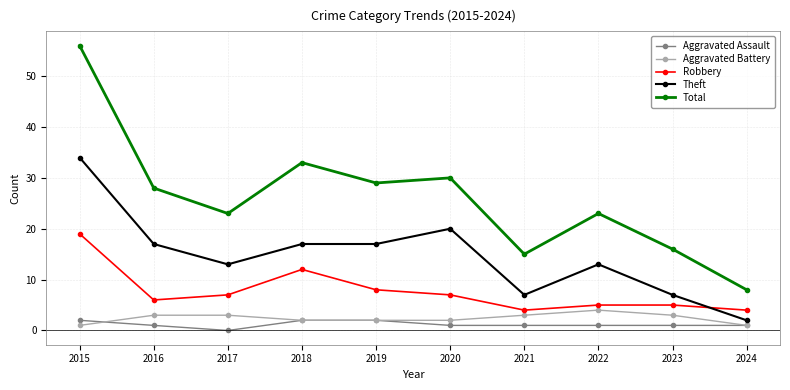

True or false: Aggravated Assault and Robbery cross at least once.

False